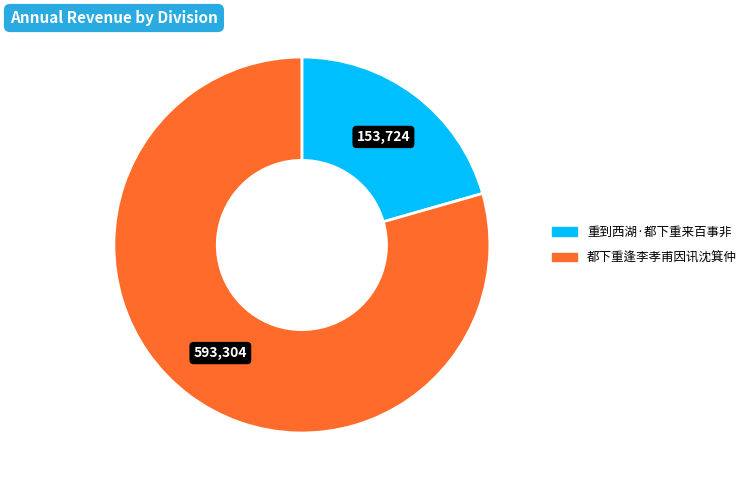

How many segments does this pie chart have?

2